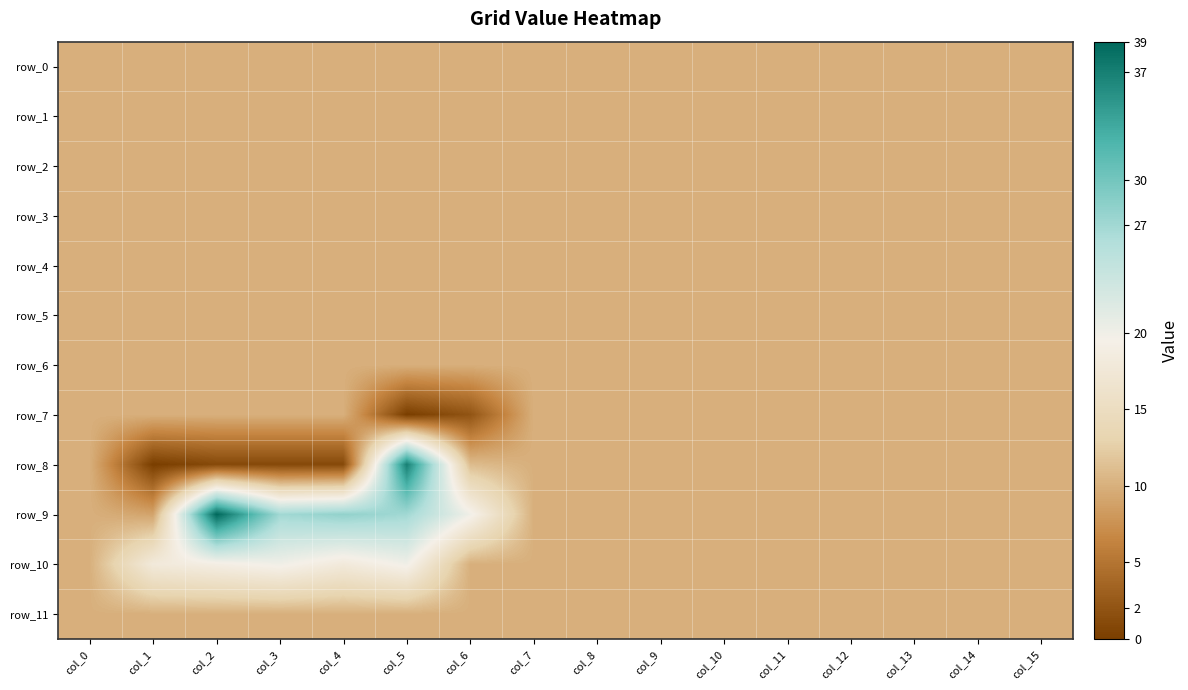

What is the difference between the highest and lowest values at col_4?

27